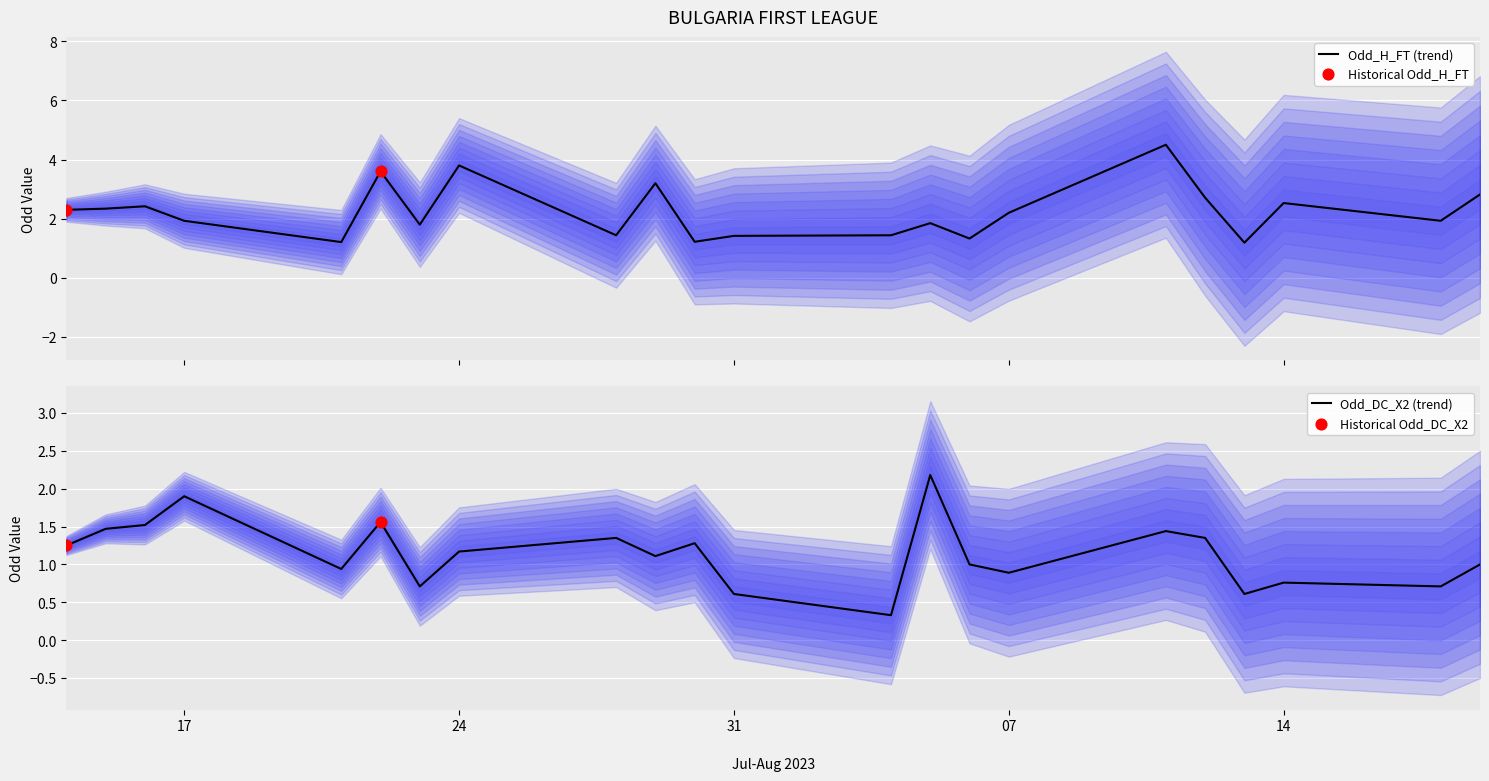

What are all the series names shown in the legend?

Odd_H_FT, Odd_DC_X2